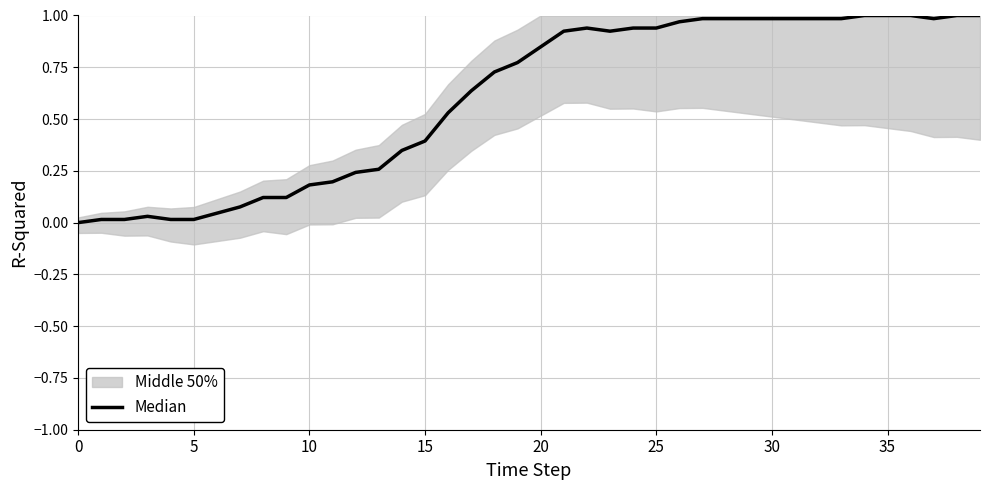

Which label corresponds to the largest value in the chart?

34